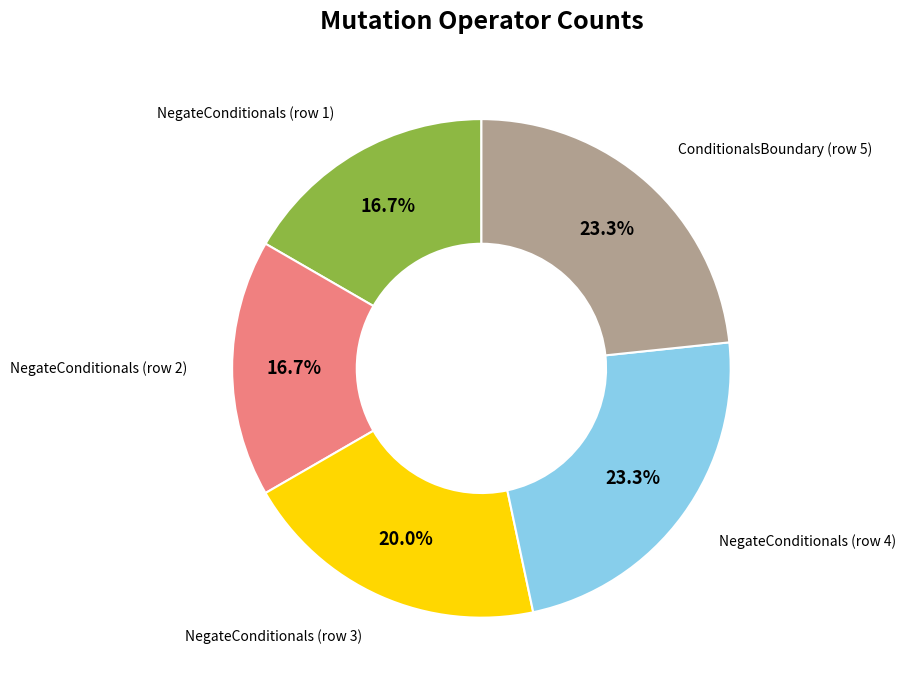

Does any single category account for the majority?

No